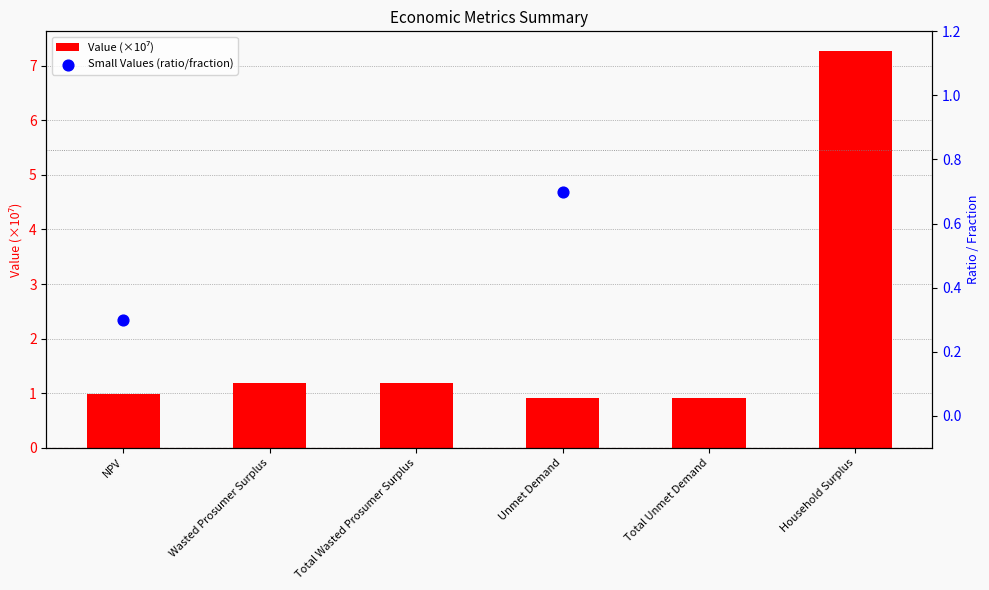

Between Wasted Prosumer Surplus and Unmet Demand, which is larger?

Wasted Prosumer Surplus